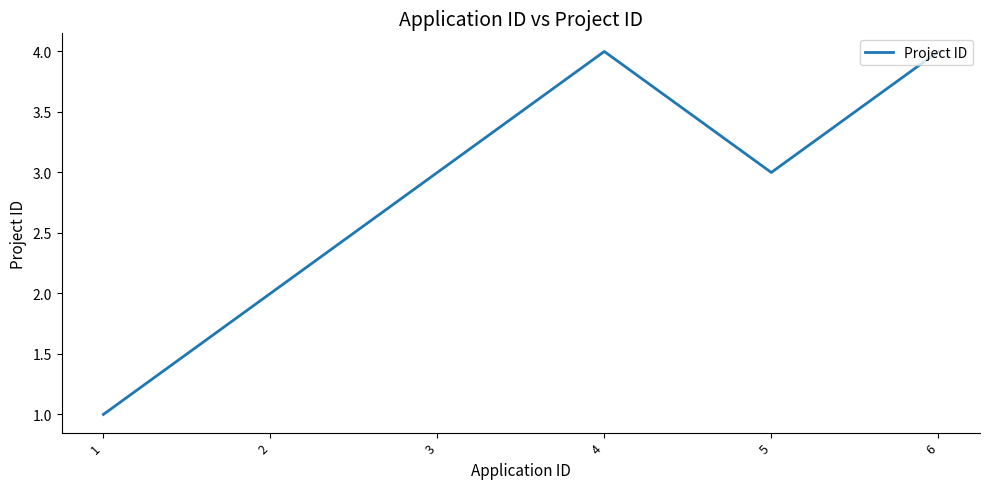

What is the greatest value displayed?

4